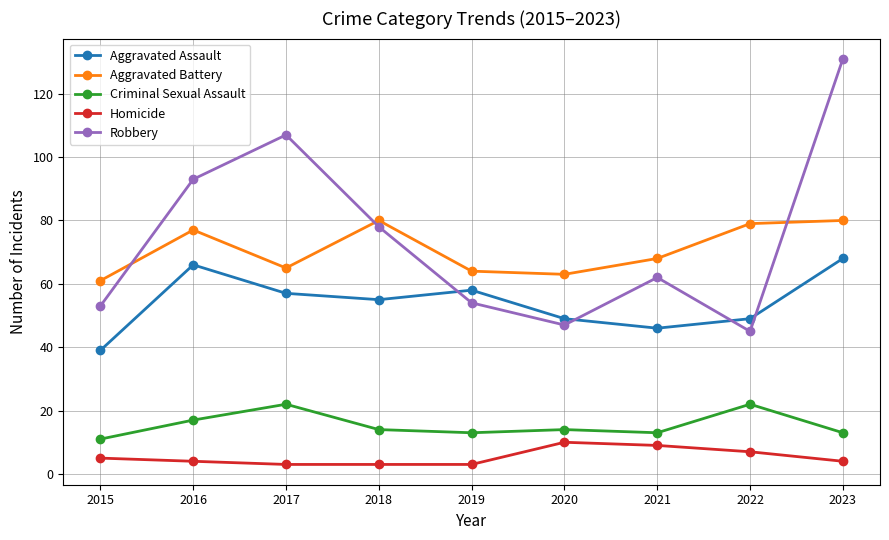

Which series has the widest spread of values?

Robbery